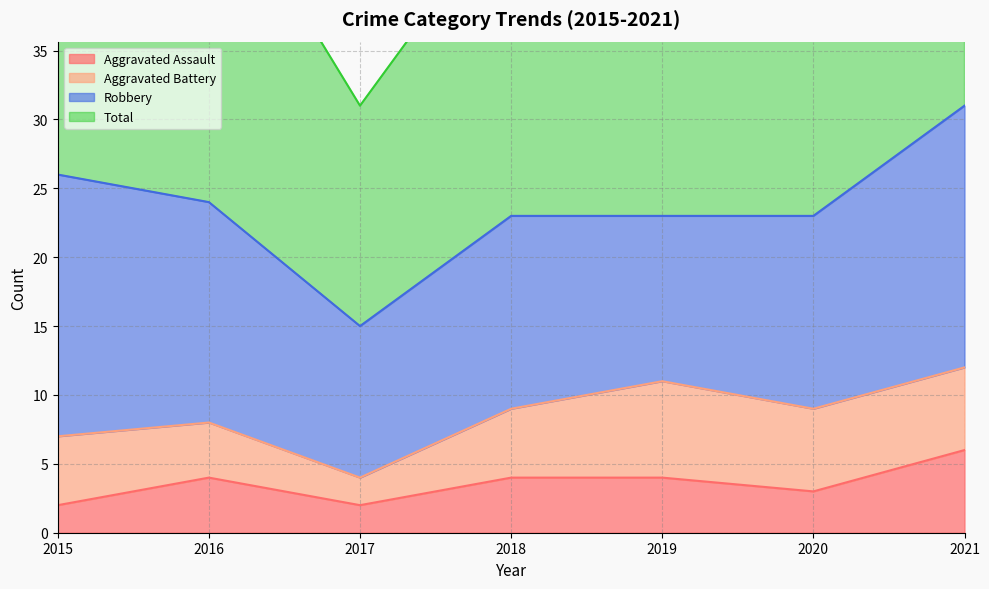

The Aggravated Assault series shows 2 at 2015. True or false?

True